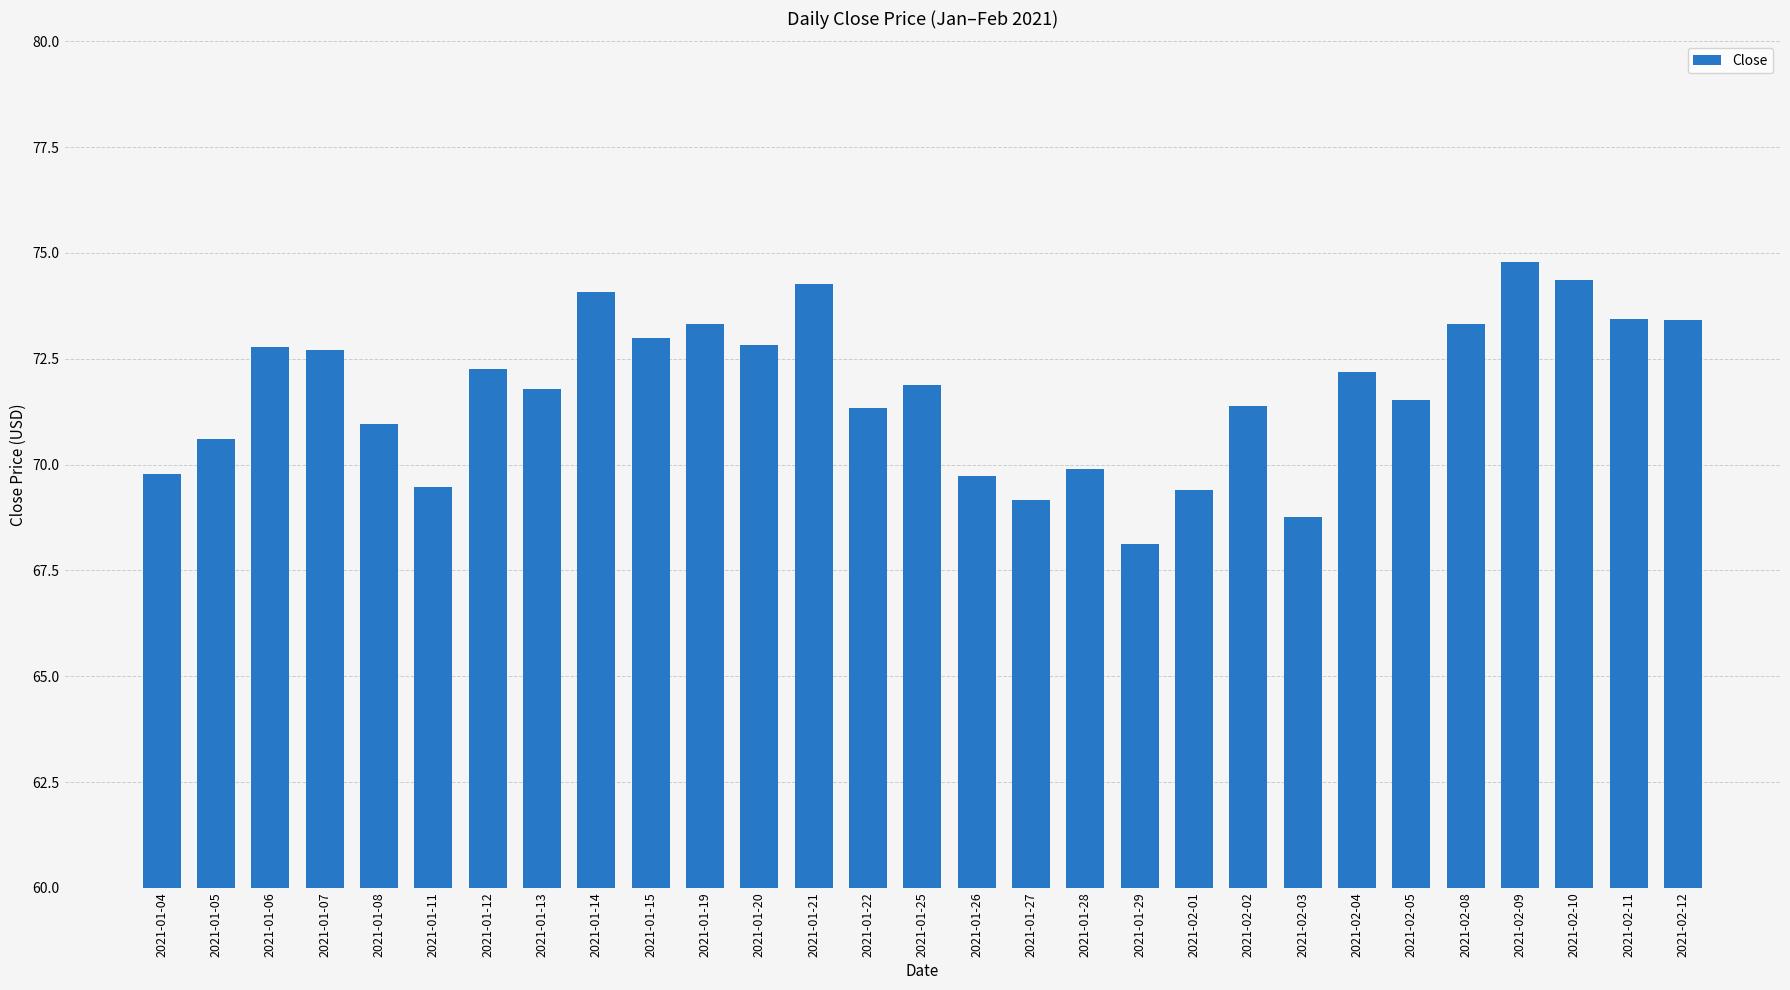

What is the change in value from 2021-01-08 to 2021-02-02?

+0.4